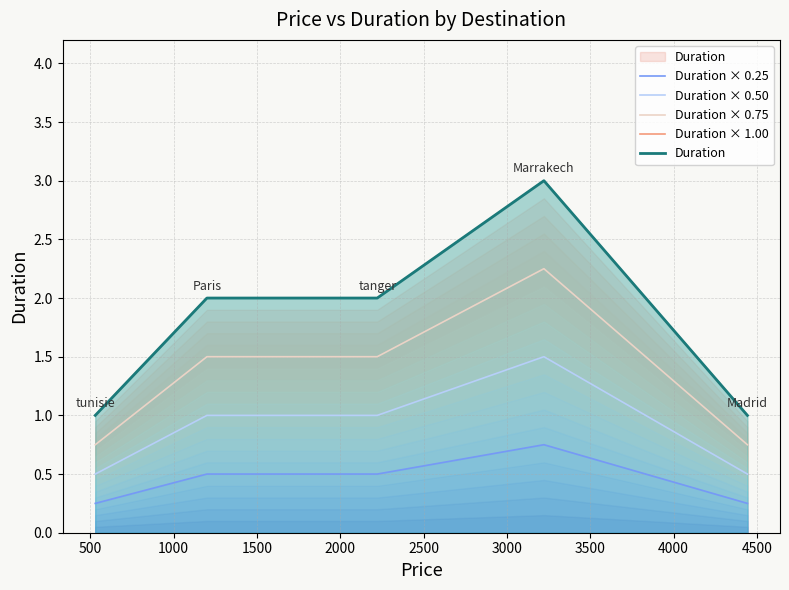

Is it true that Duration × 0.25 equals 0.4 at 2000?

False